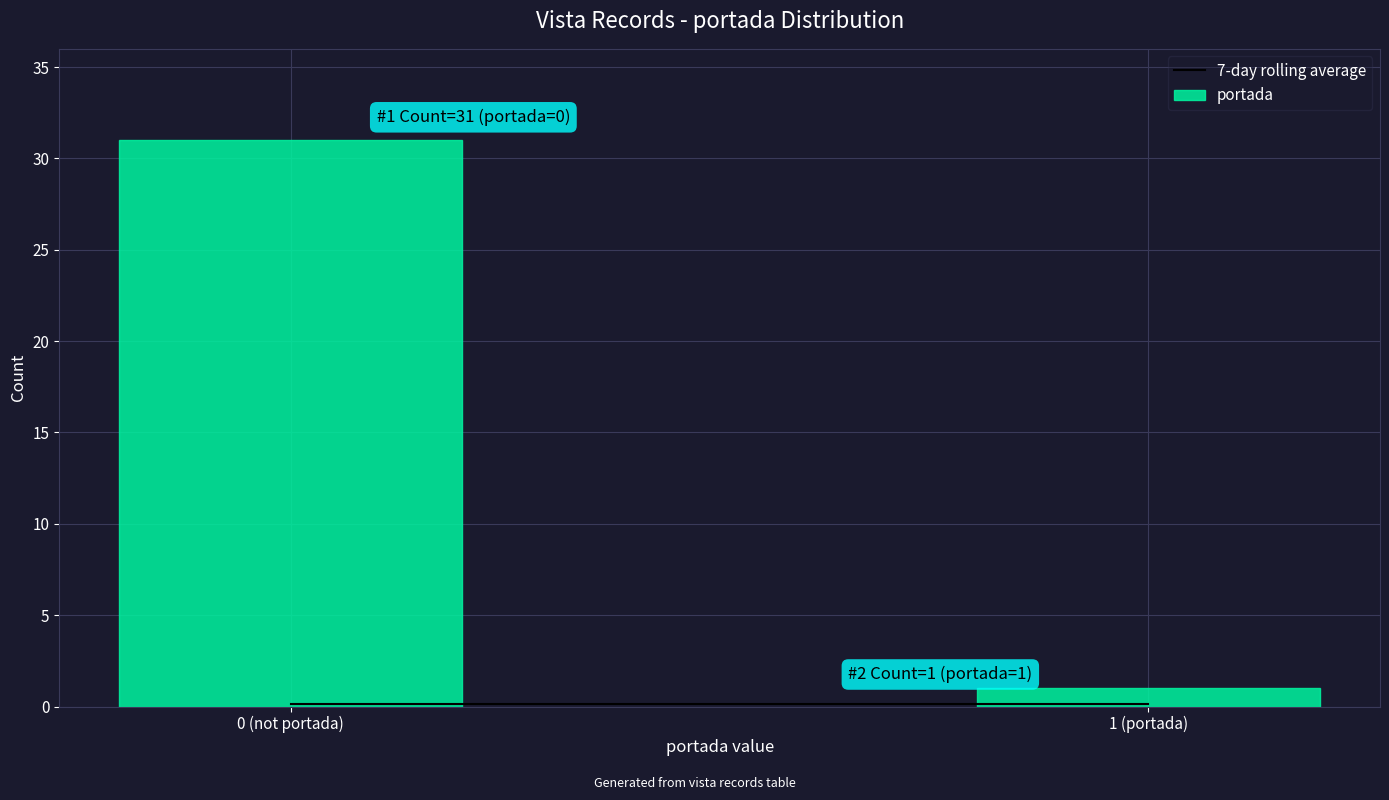

Reading left to right, transcribe all the data shown in this chart.

31	1